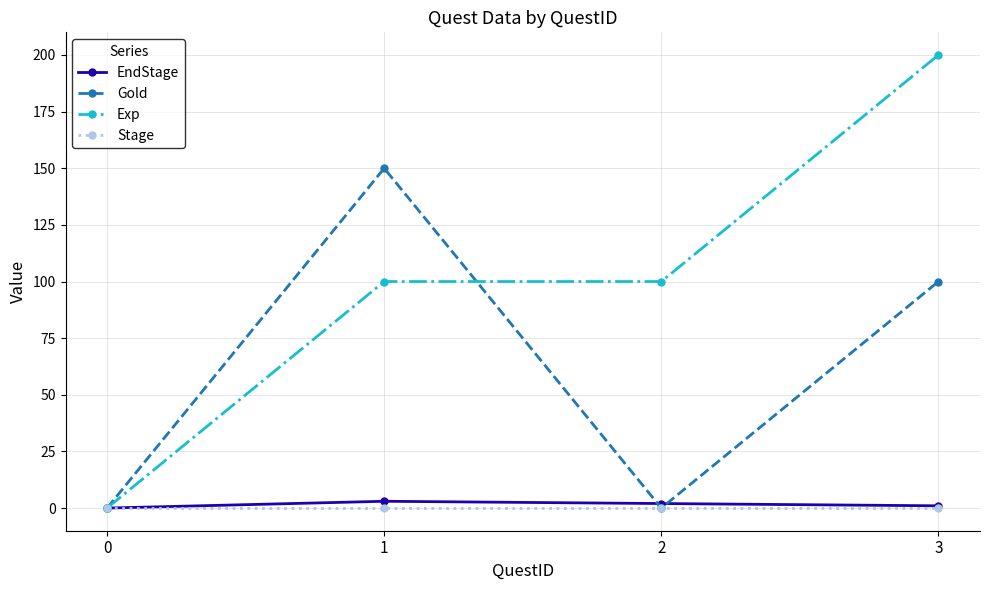

How many positive values does the Exp series have?

3